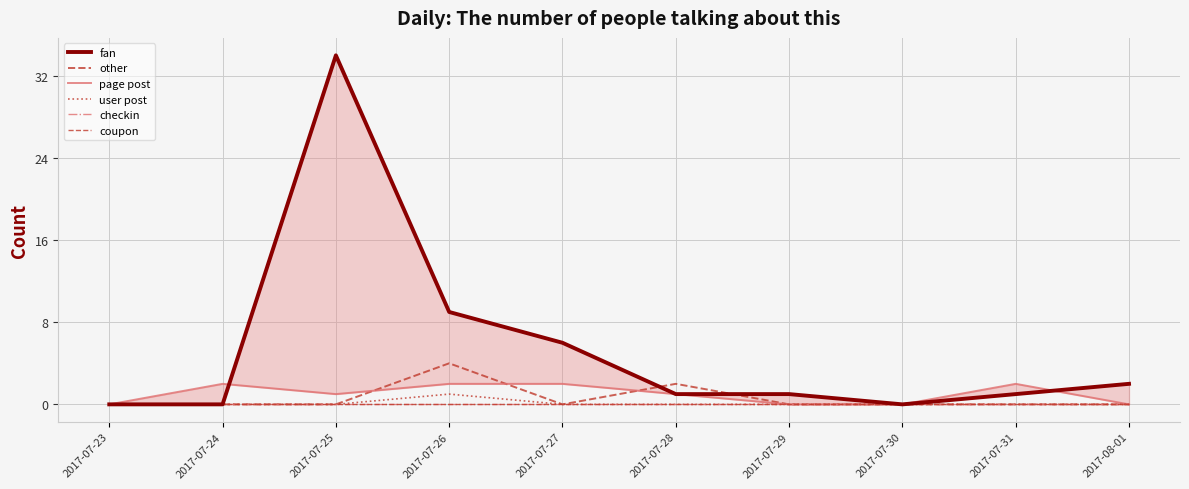

Where is the first local minimum for page post?

2017-07-25